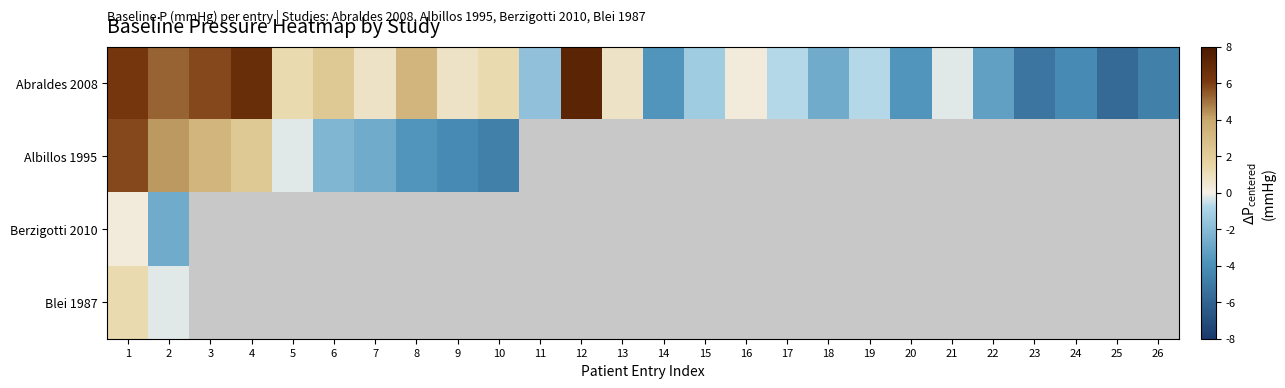

Which category has the lowest value across all series?

25